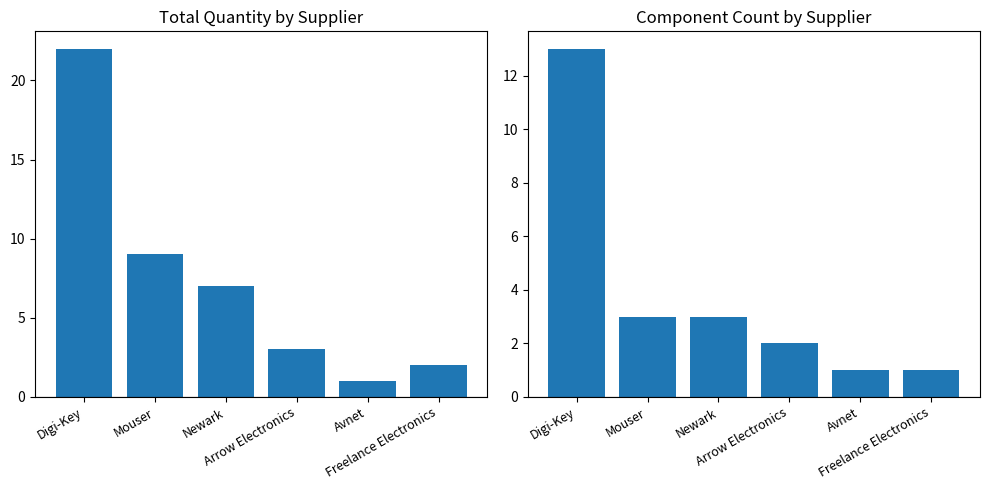

The Component Count series shows 3 at Digi-Key. True or false?

False